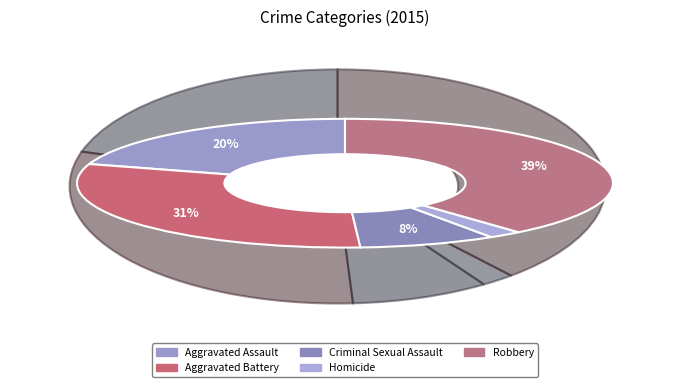

True or false: Criminal Sexual Assault accounts for 1% of the total.

False